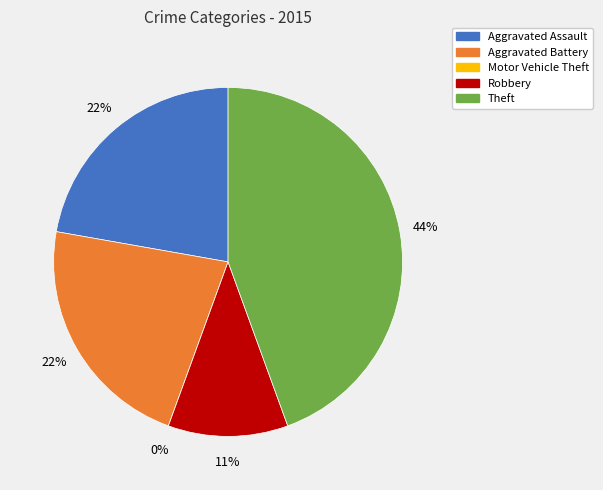

Rank the categories by value from lowest to highest.

Motor Vehicle Theft, Robbery, Aggravated Assault, Aggravated Battery, Theft